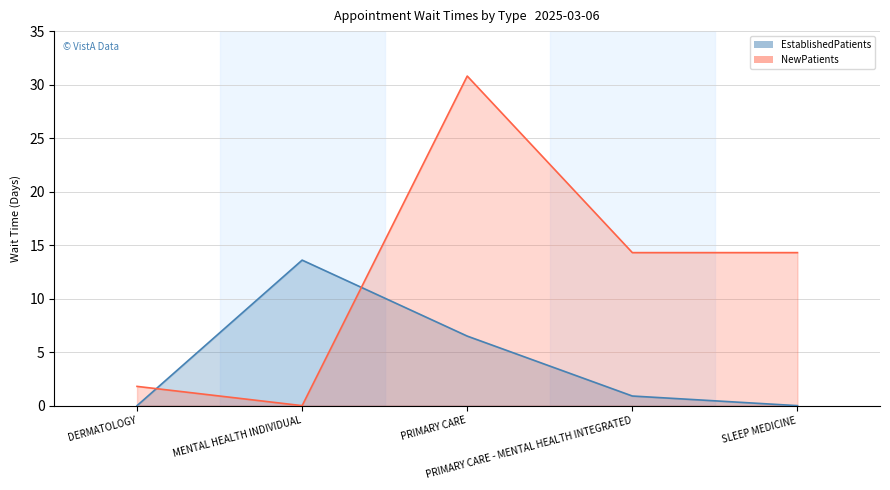

Reading right to left, list all the values displayed in this chart.

EstablishedPatients: SLEEP MEDICINE=0.0	PRIMARY CARE - MENTAL HEALTH INTEGRATED=0.9	PRIMARY CARE=6.5	MENTAL HEALTH INDIVIDUAL=13.6	DERMATOLOGY=0.0
NewPatients: SLEEP MEDICINE=14.3	PRIMARY CARE - MENTAL HEALTH INTEGRATED=14.3	PRIMARY CARE=30.8	MENTAL HEALTH INDIVIDUAL=0.0	DERMATOLOGY=1.8